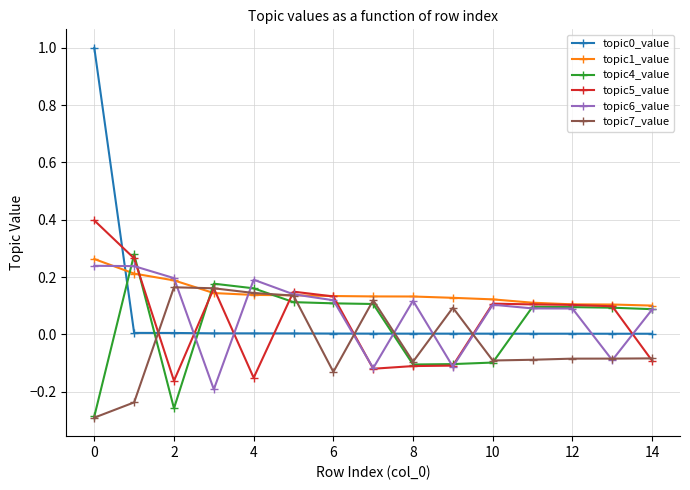

At how many categories does at least one series exceed 0?

15